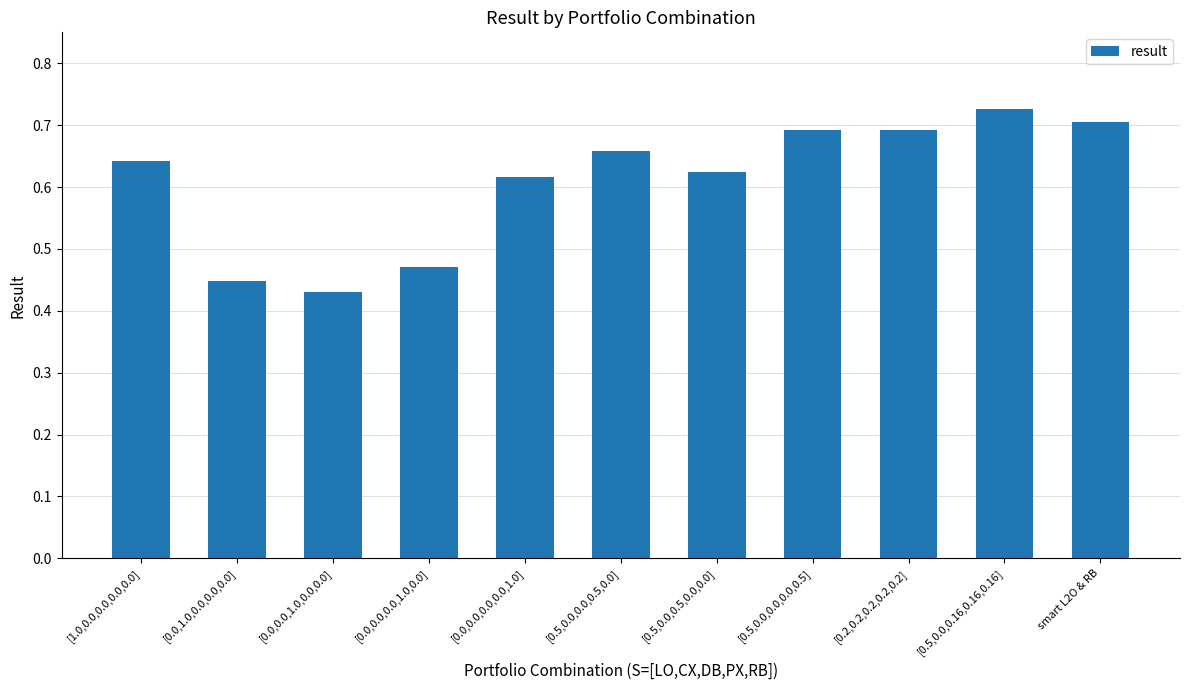

Which category has the lowest value across all series?

[0.0,0.0,1.0,0.0,0.0]